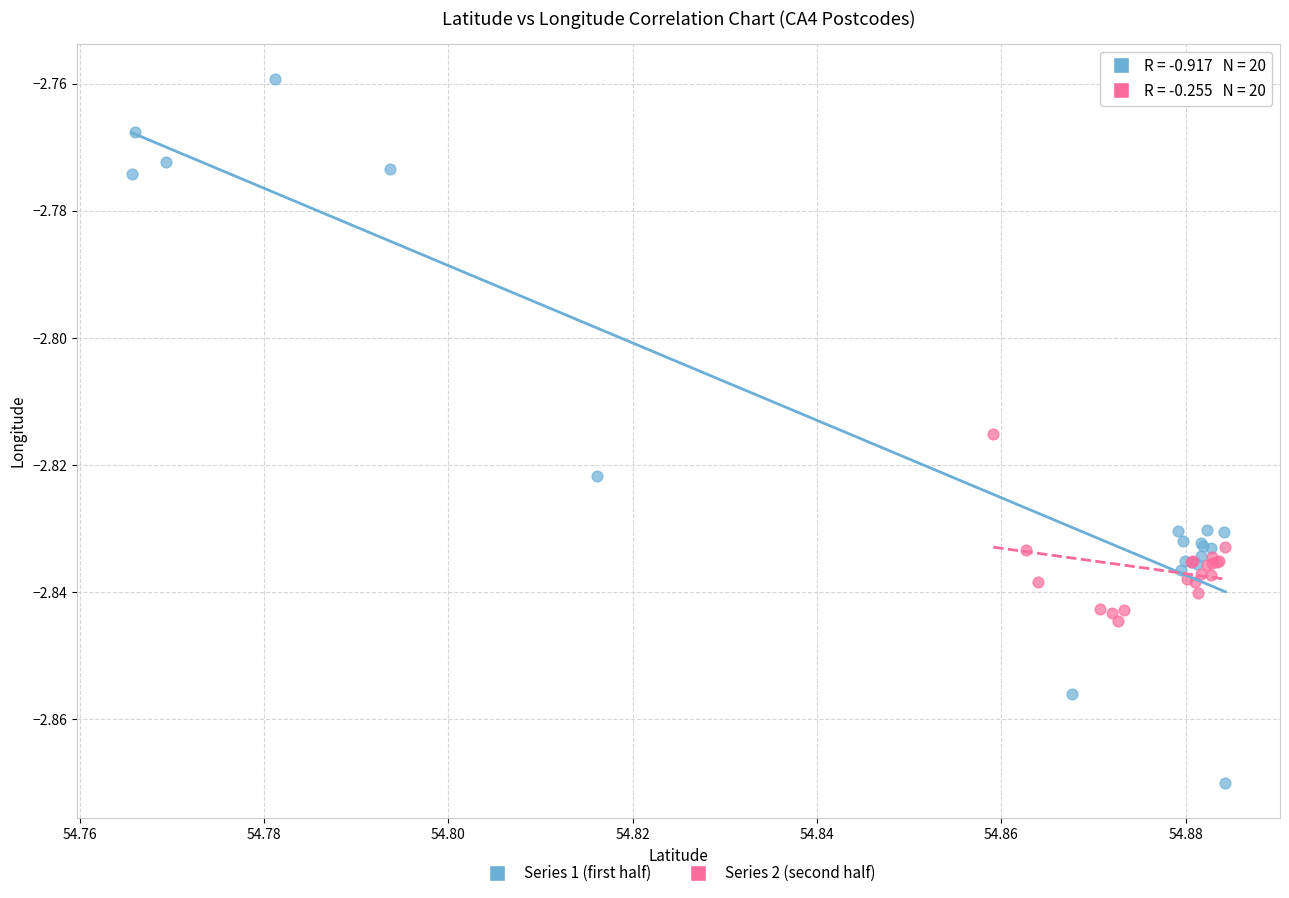

Which series contains the highest Y value?

Series 1 (first half)